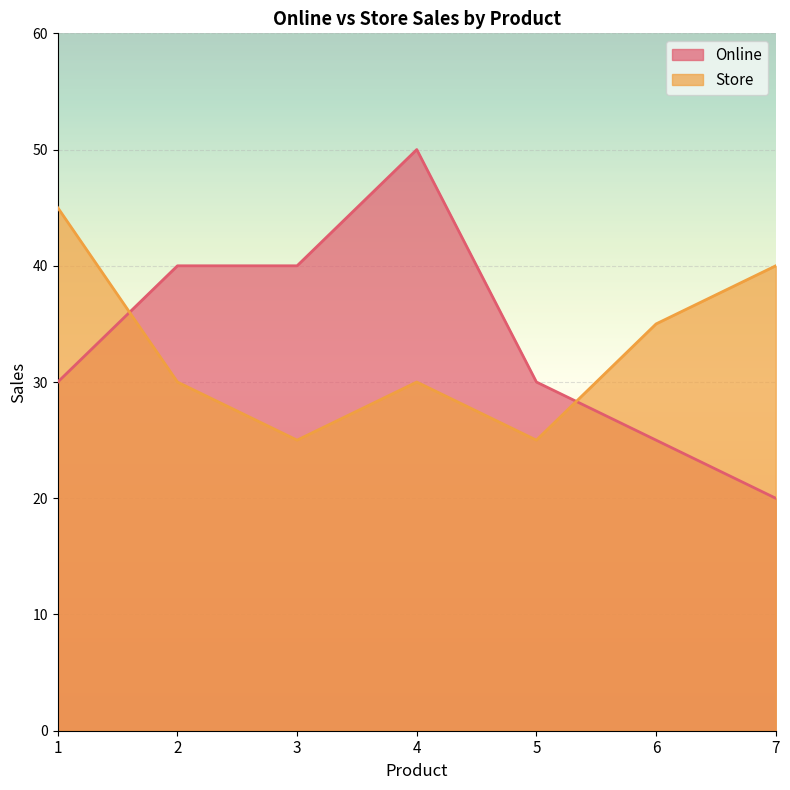

What is the highest value of the Online series?

50